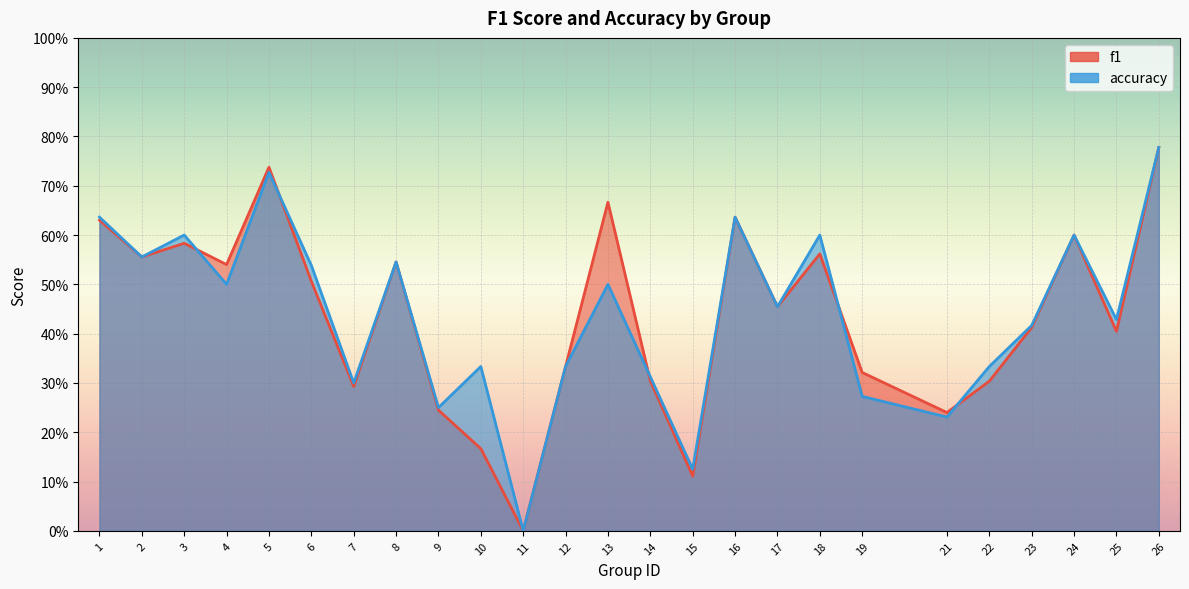

Which series has the widest spread of values?

f1